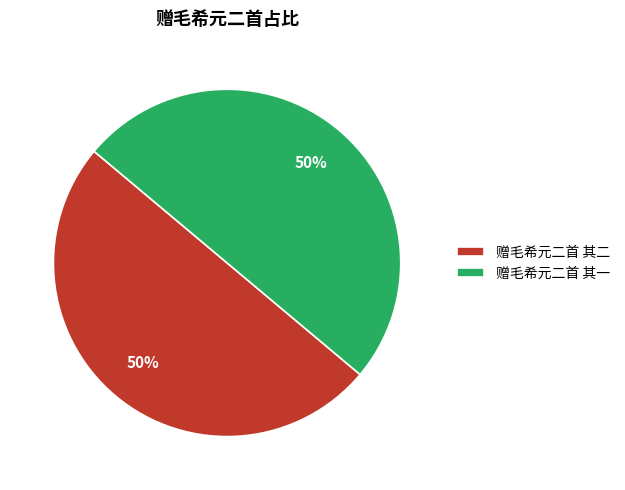

To the nearest percent, what is the combined percentage of 赠毛希元二首 其一 and 赠毛希元二首 其二?

100%